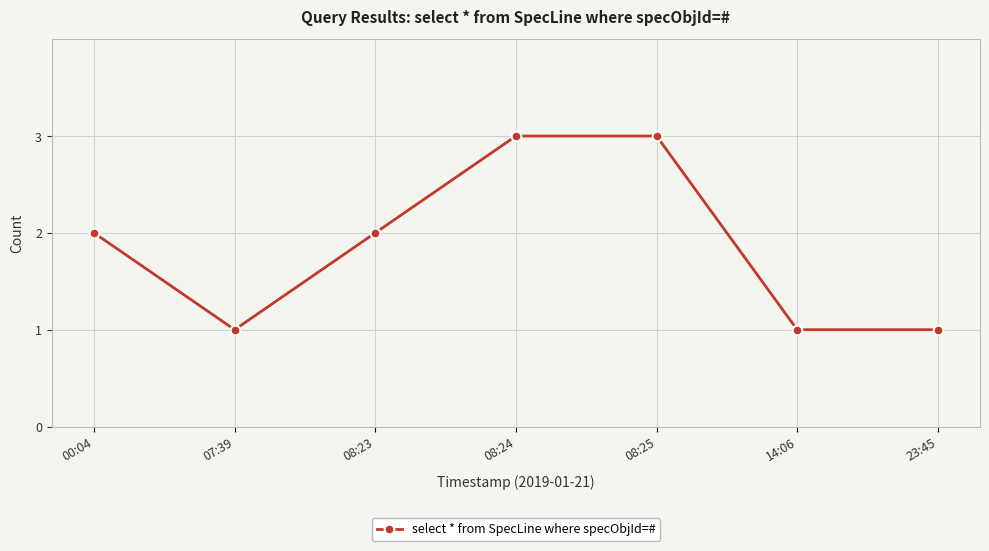

What is the greatest value displayed?

3